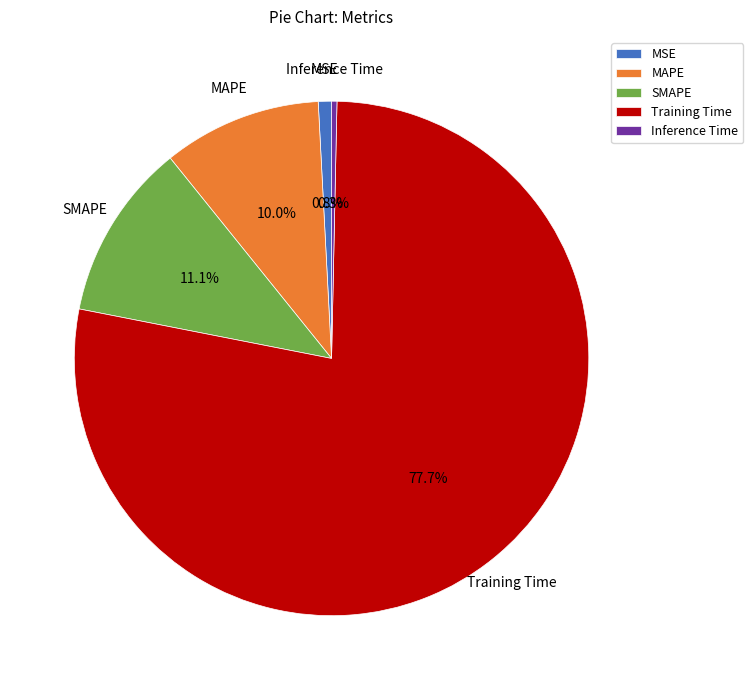

Do MSE and Training Time together represent more than half of the pie?

Yes